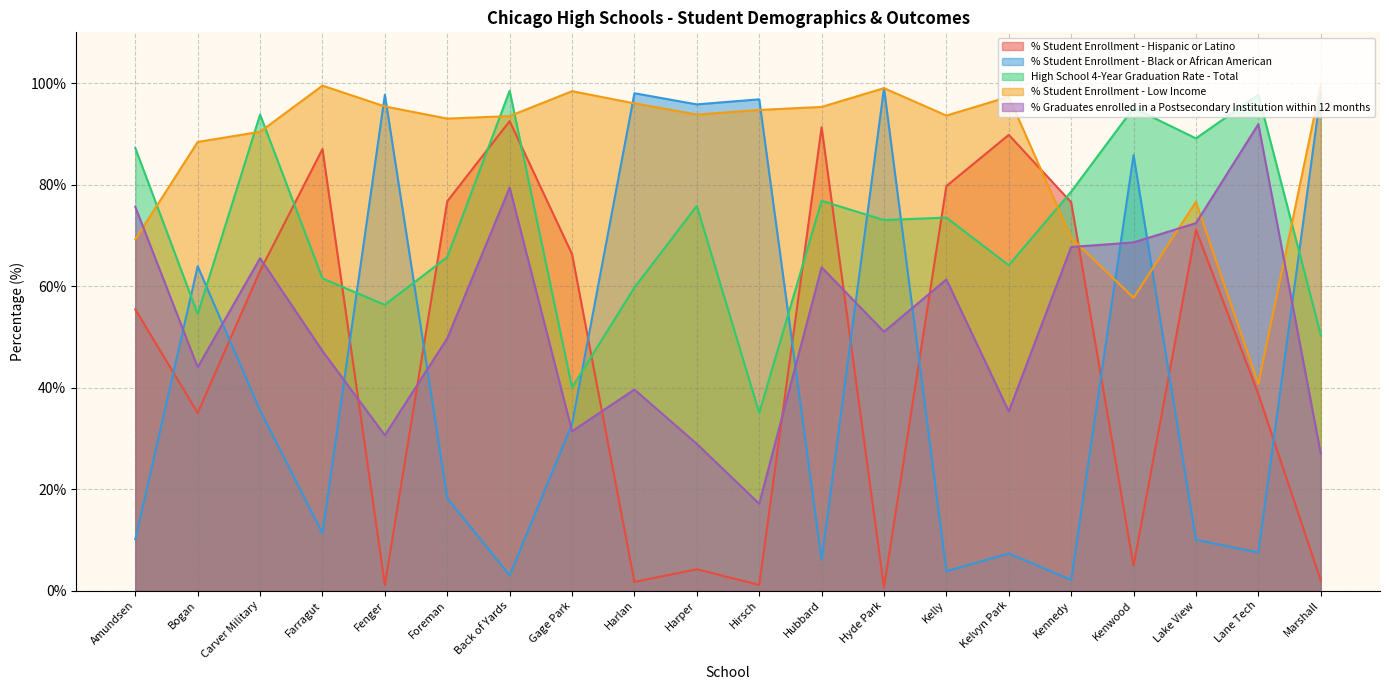

What is the difference between the % Student Enrollment - Low Income values at Amundsen and Lane Tech?

28.5